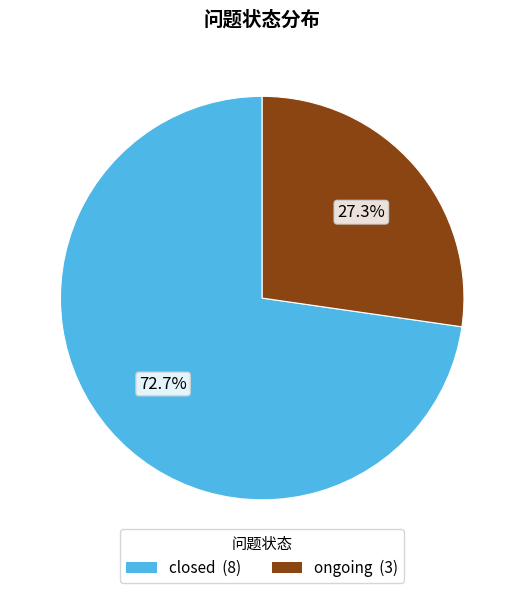

To the nearest percent, what percentage of the pie is ongoing?

27%